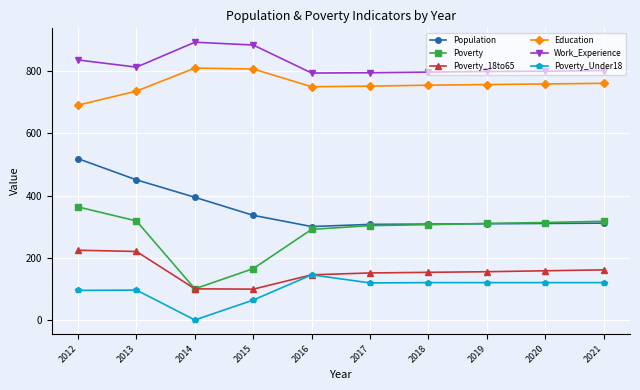

True or false: Poverty and Work_Experience intersect in this chart.

False